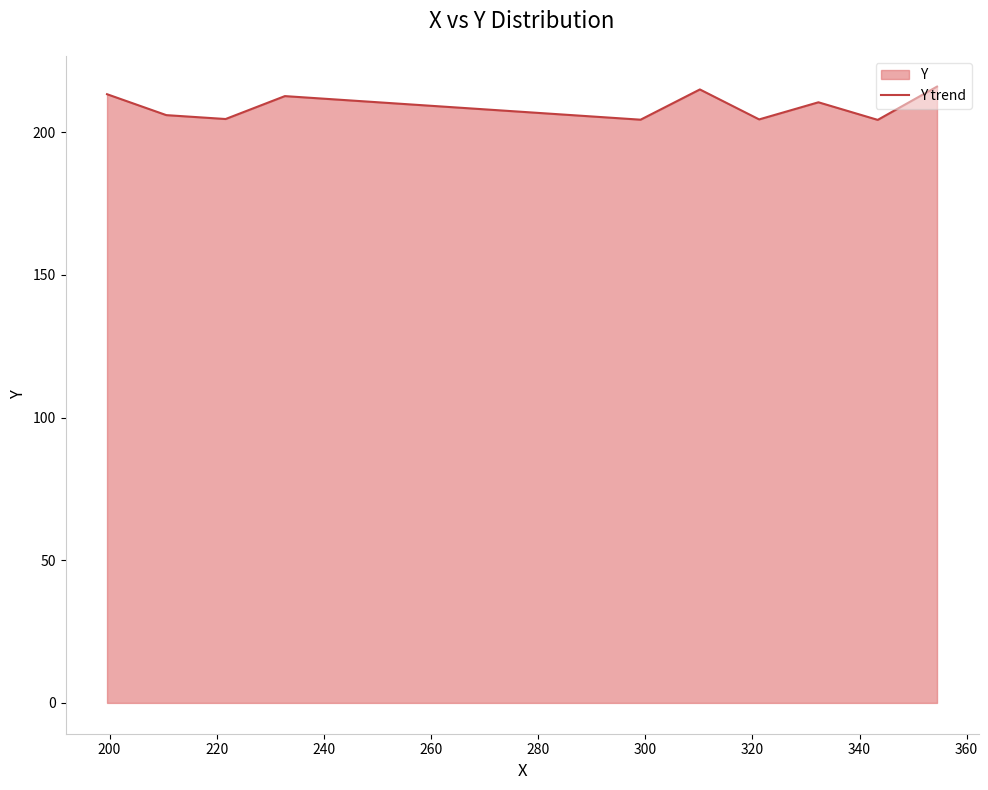

What is the minimum value shown in the chart?

204.3